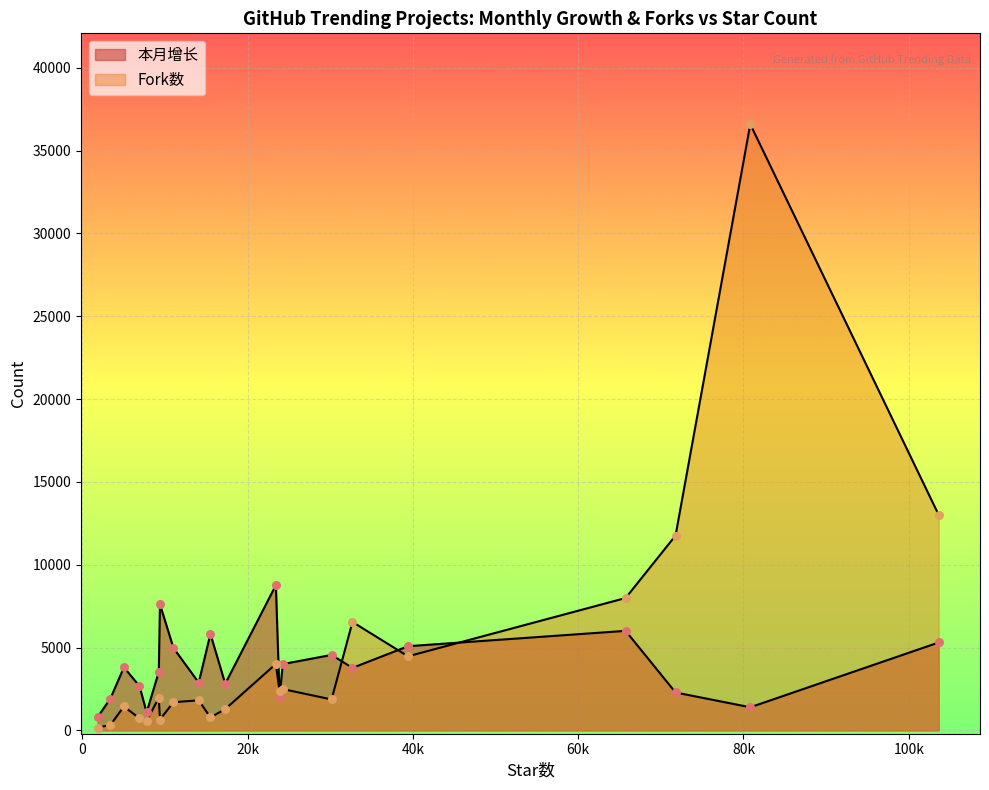

Which series reaches the maximum Y coordinate?

Fork数